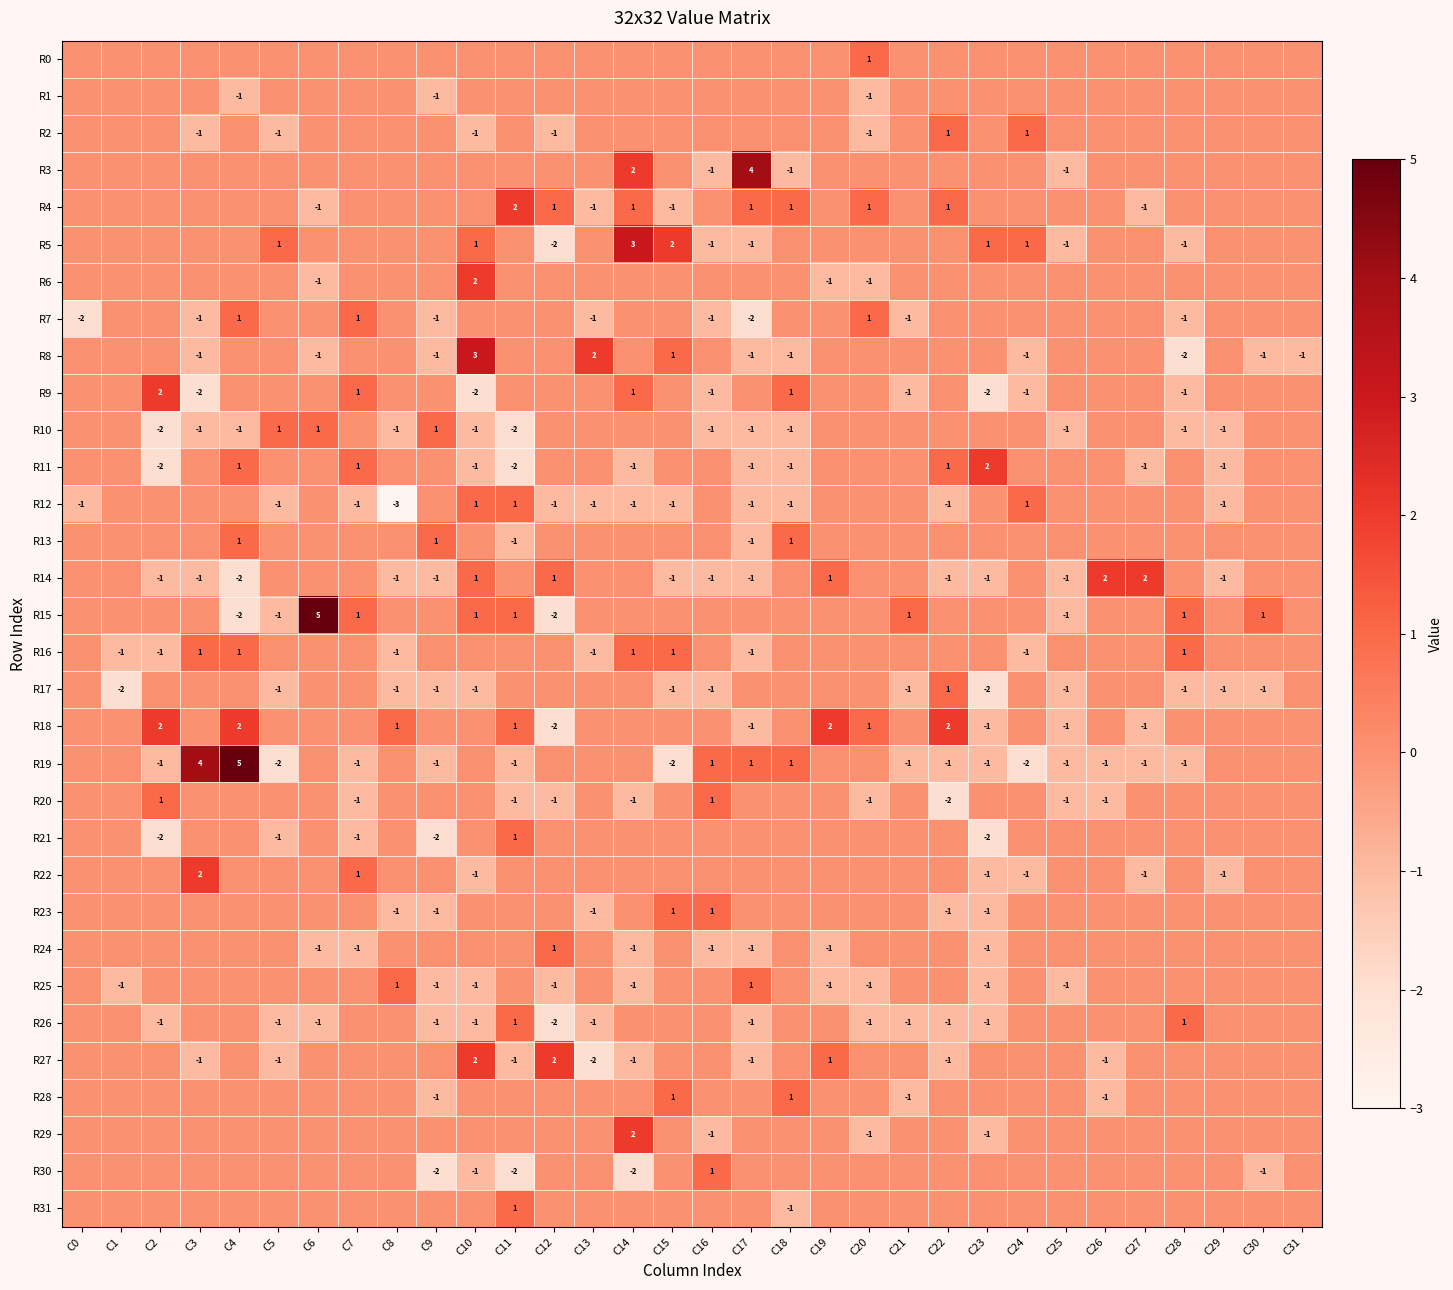

True or false: R28 has a value of -1 at C26.

True